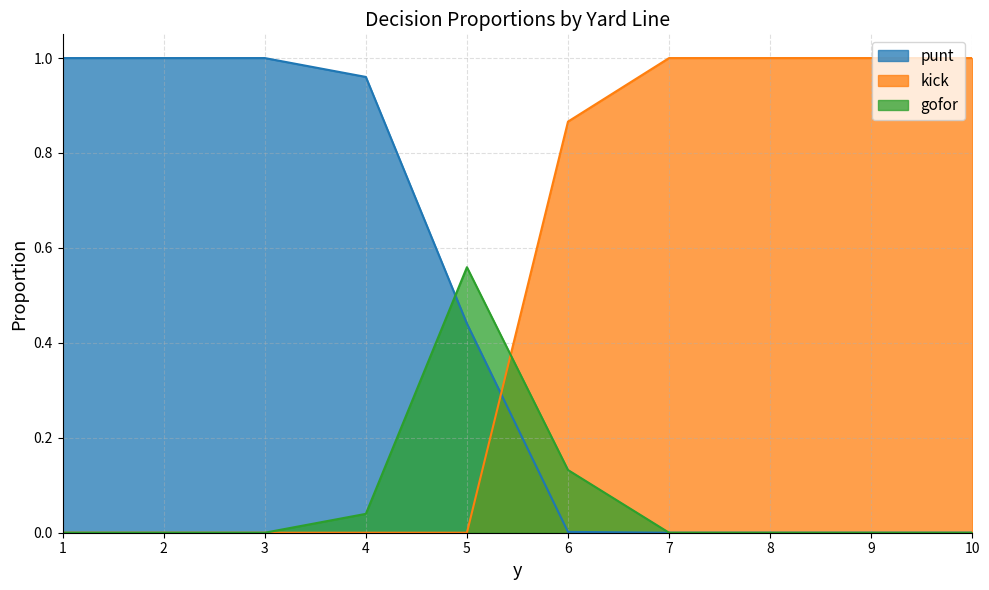

True or false: gofor and punt intersect in this chart.

True